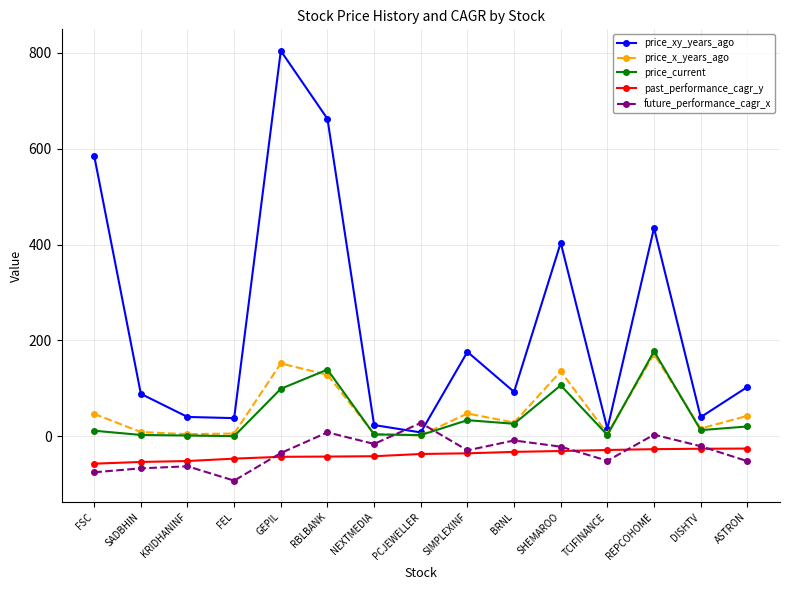

True or false: price_x_years_ago has more than 1 interior local peaks.

True